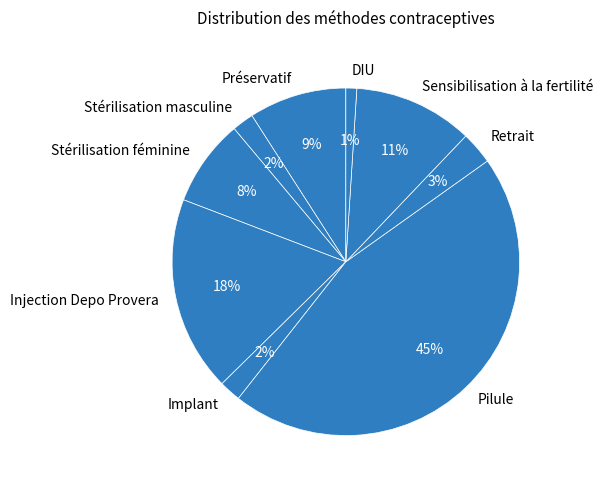

Count the number of slices in the pie.

9